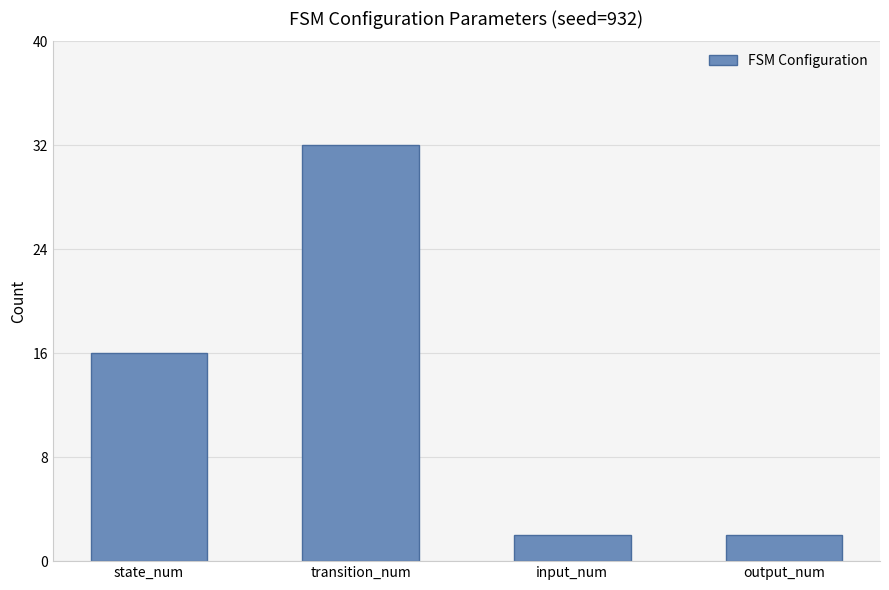

The value at input_num is 2. True or false?

True